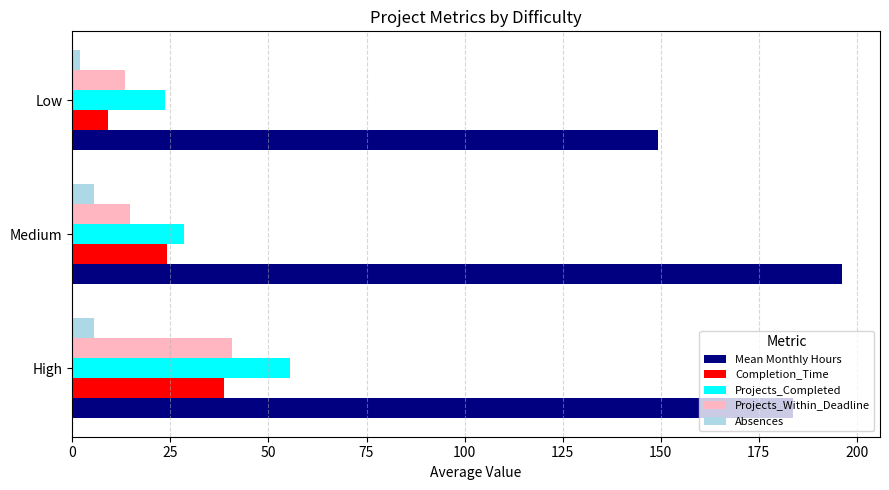

Which series has the largest range (max minus min)?

Mean Monthly Hours